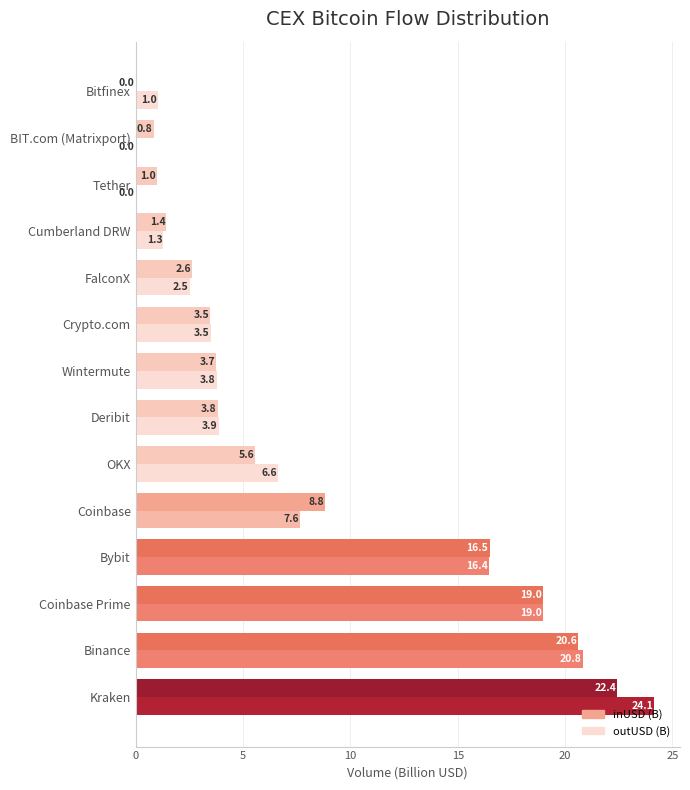

List the series in order of their peak value, lowest first.

inUSD (B), outUSD (B)